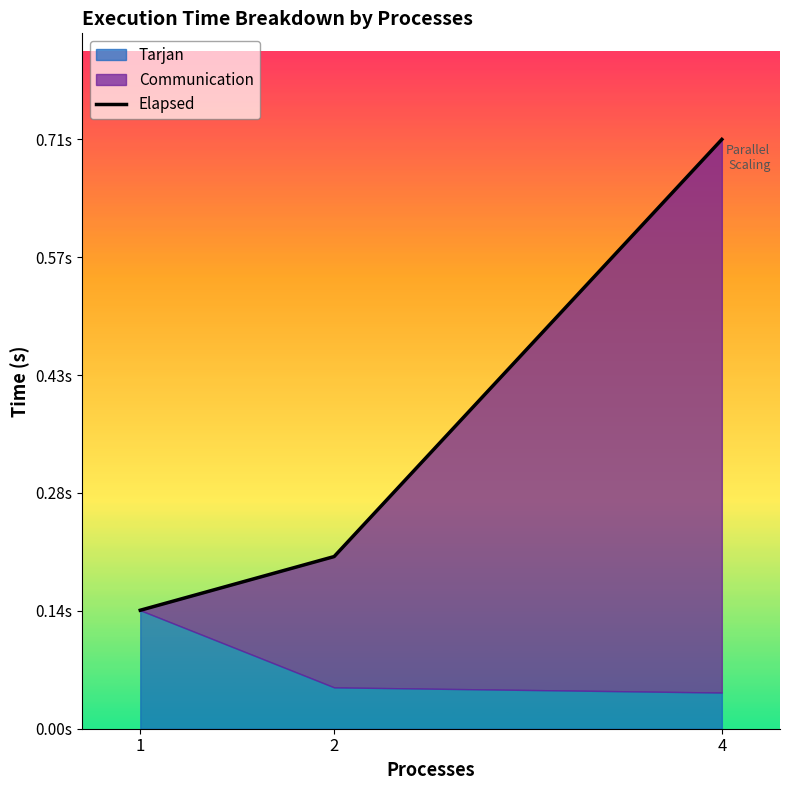

Is it true that the value at 2 is 0.2?

True